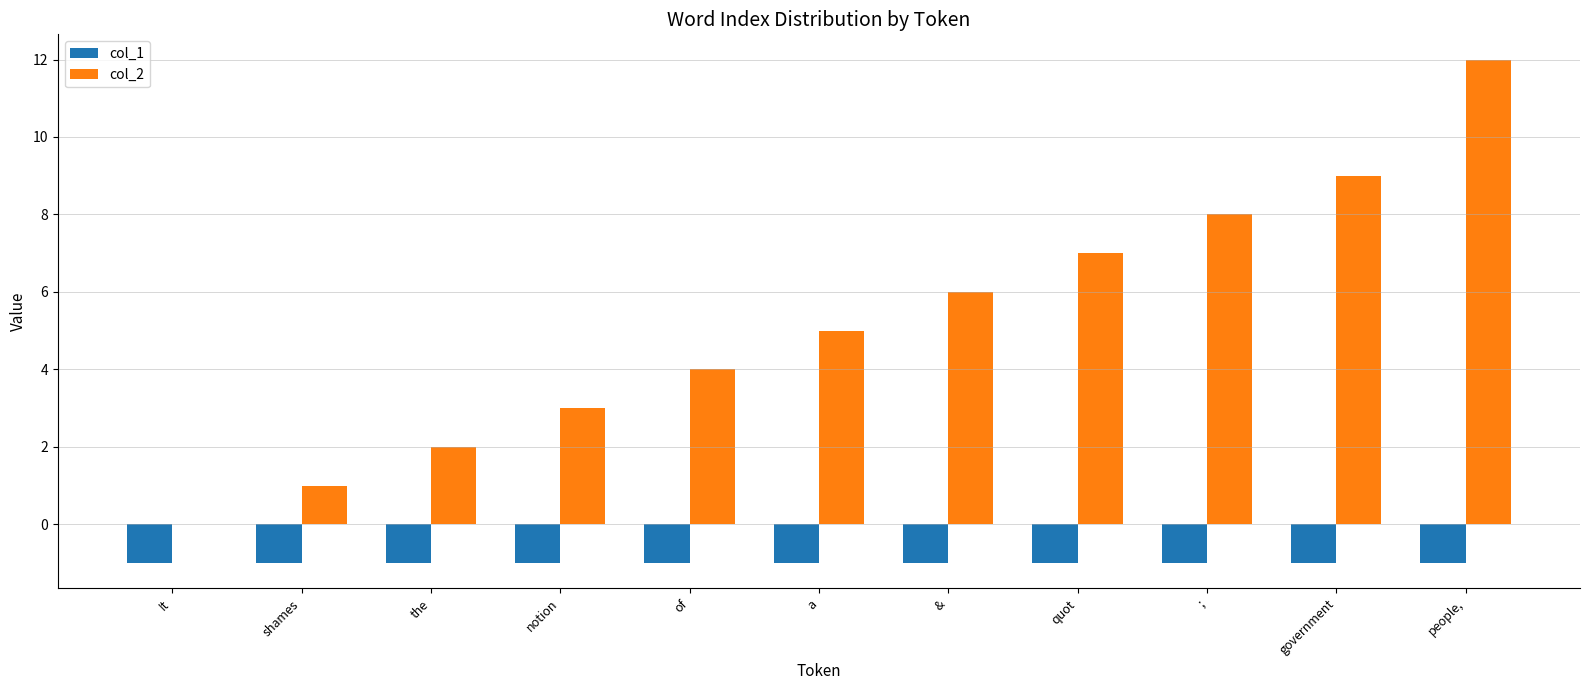

How many groups of bars are there?

11